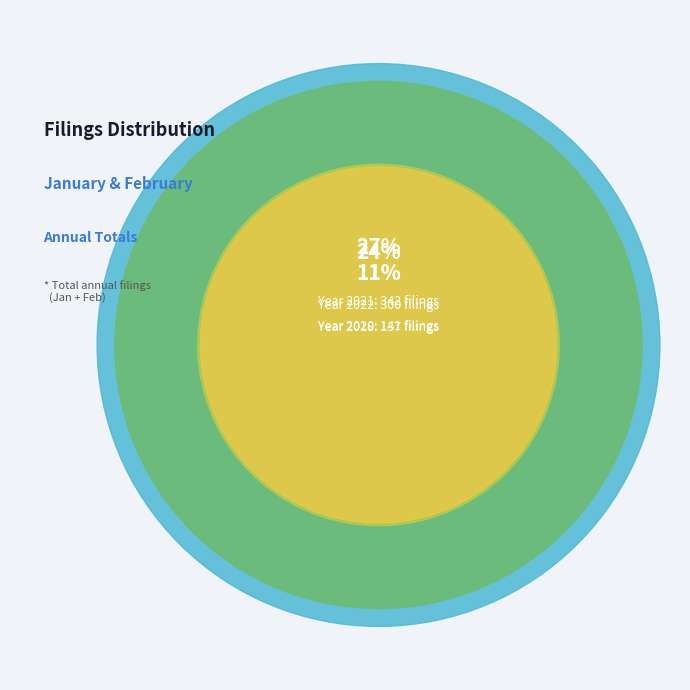

Do 2019 and 2018 together represent more than half of the pie?

No